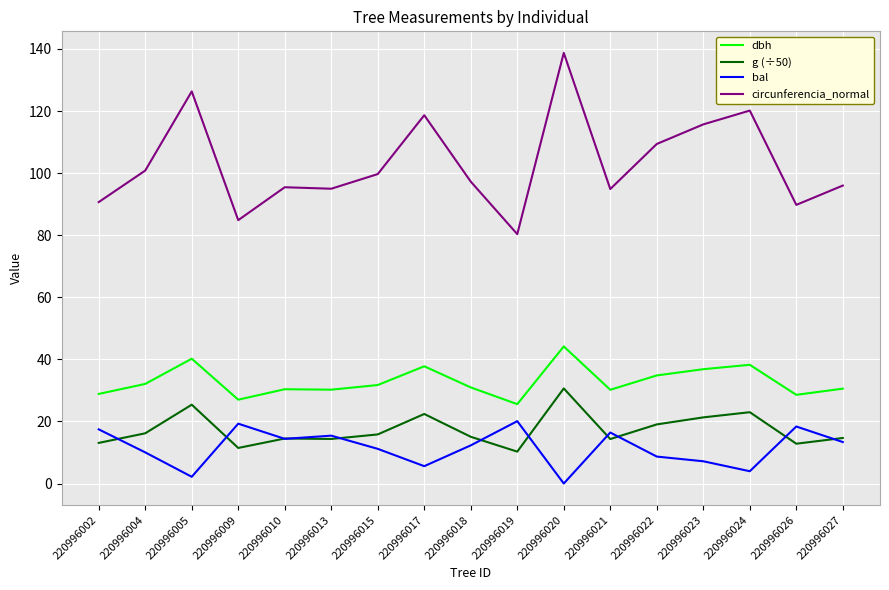

True or false: circunferencia_normal and dbh cross at least once.

False